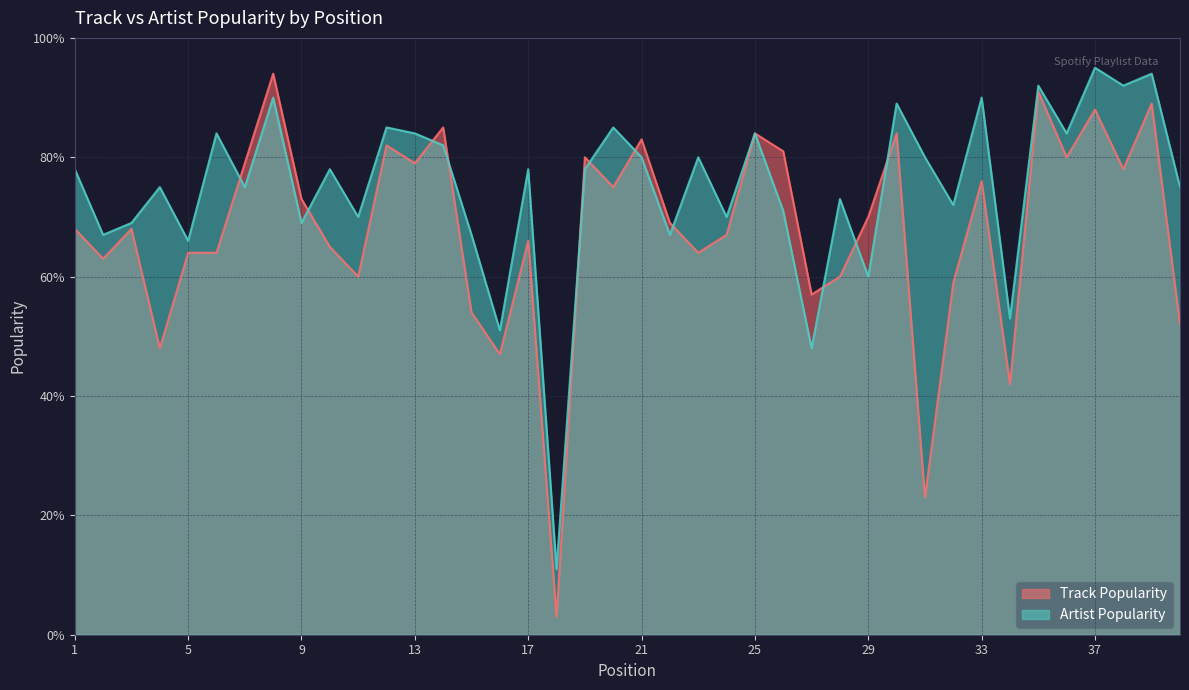

Where is the first local maximum for Artist Popularity?

4